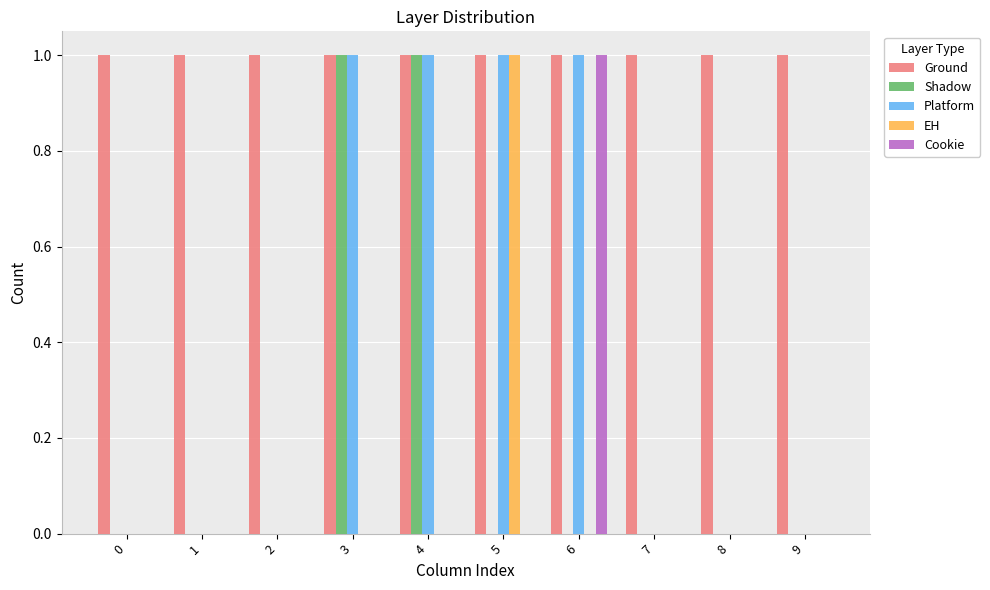

Is it true that EH equals 0 at 3?

True